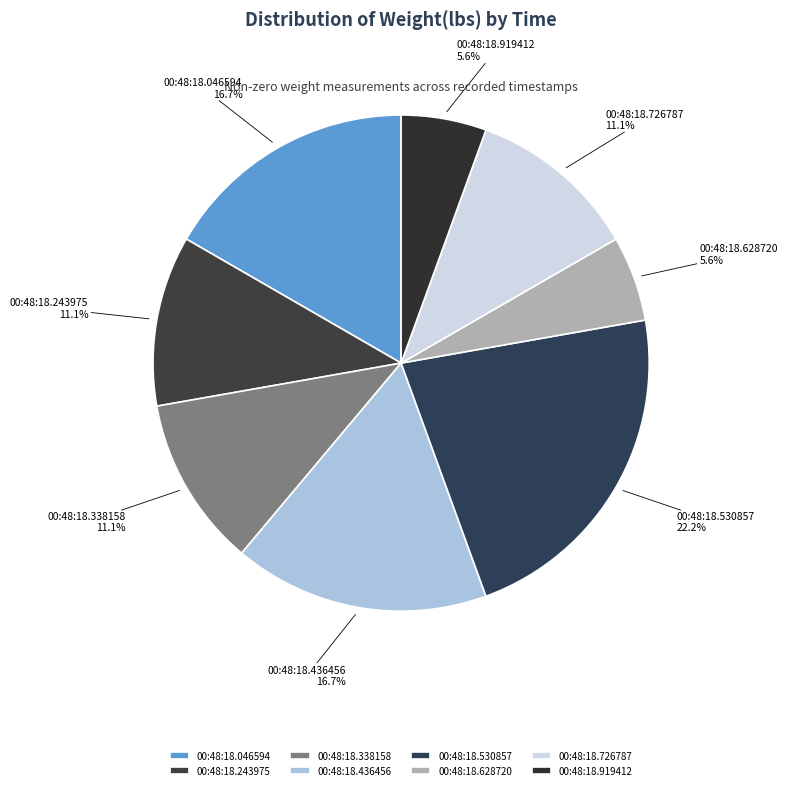

To the nearest percent, what percentage of the pie is 00:48:18.726787?

11%